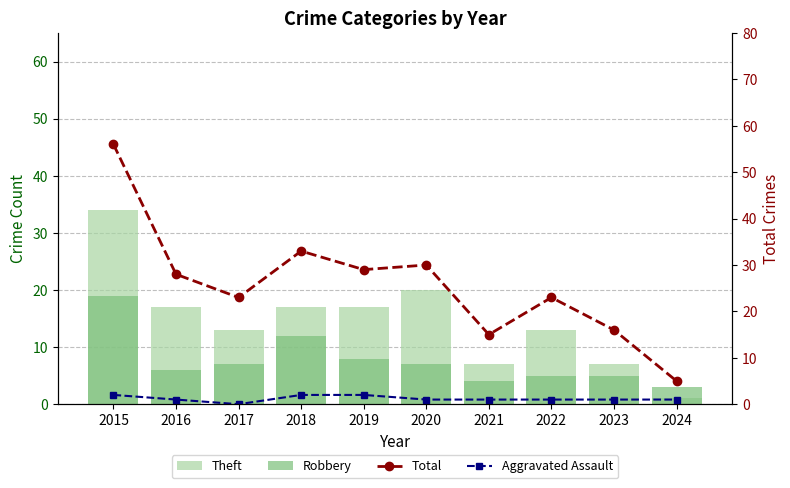

Which has a higher value, 2023 or 2020?

2020